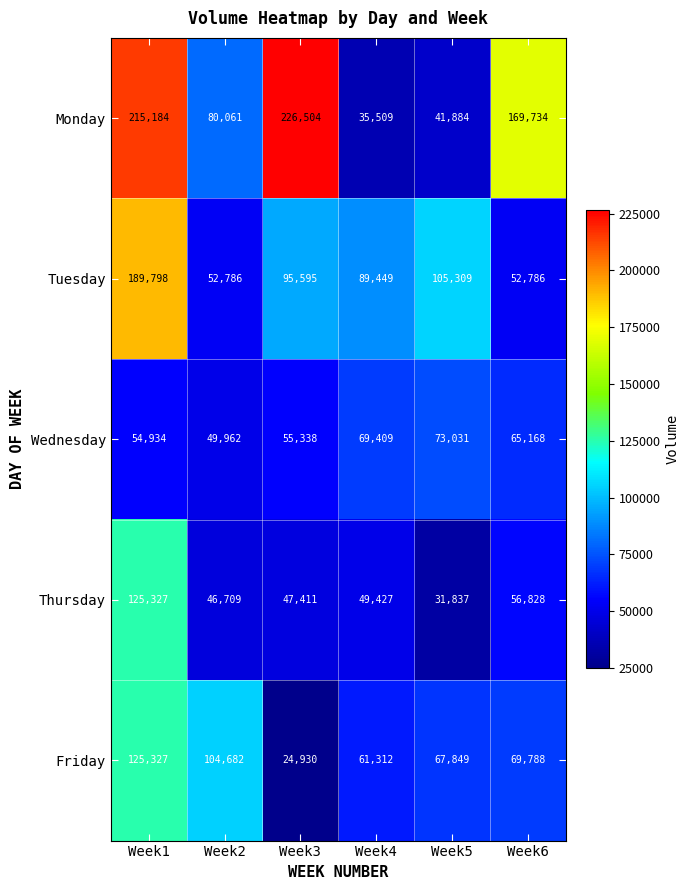

True or false: Friday has a value of 67849 at Week5.

True